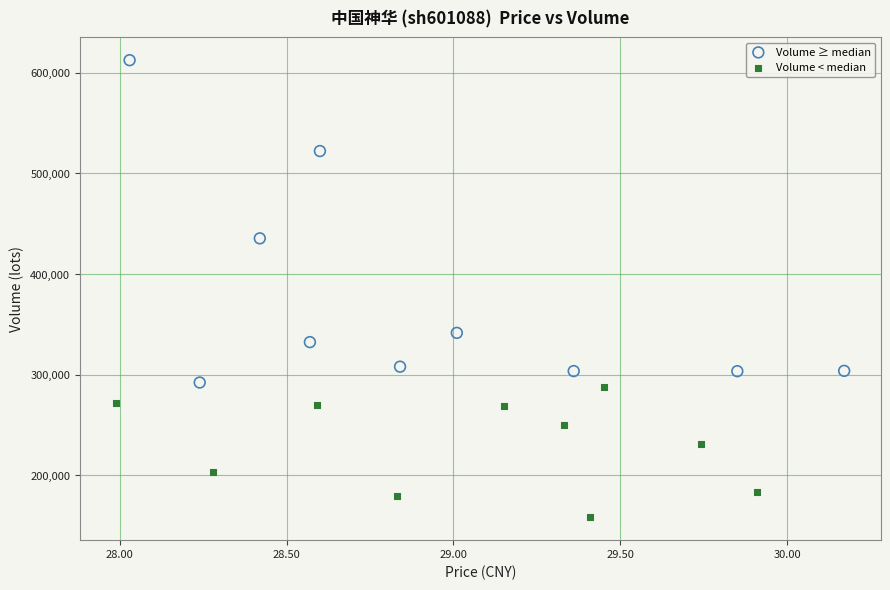

Which series has the widest spread of Y values?

Volume ≥ median